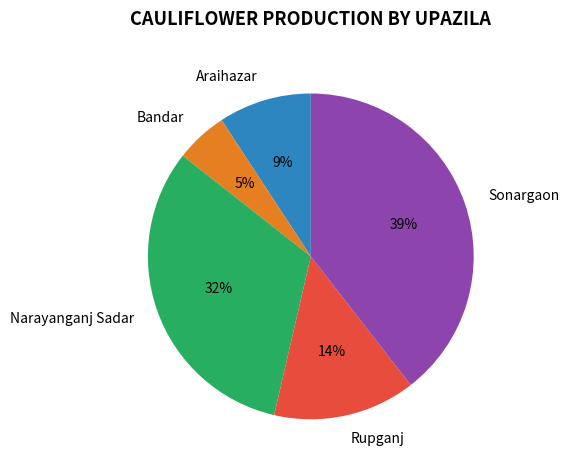

Which has a higher value, Bandar or Sonargaon?

Sonargaon